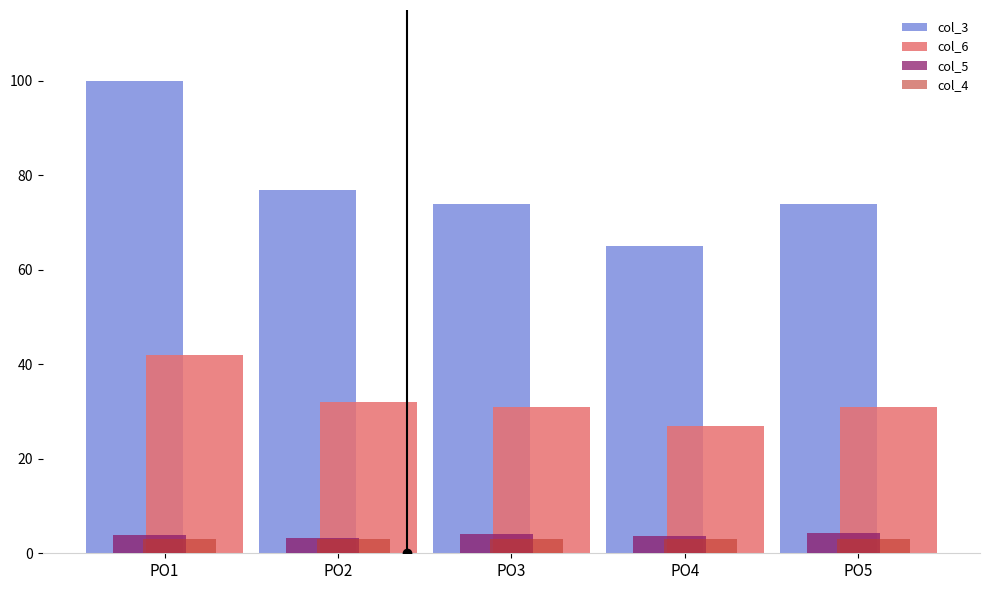

Which series has the widest spread of values?

col_3